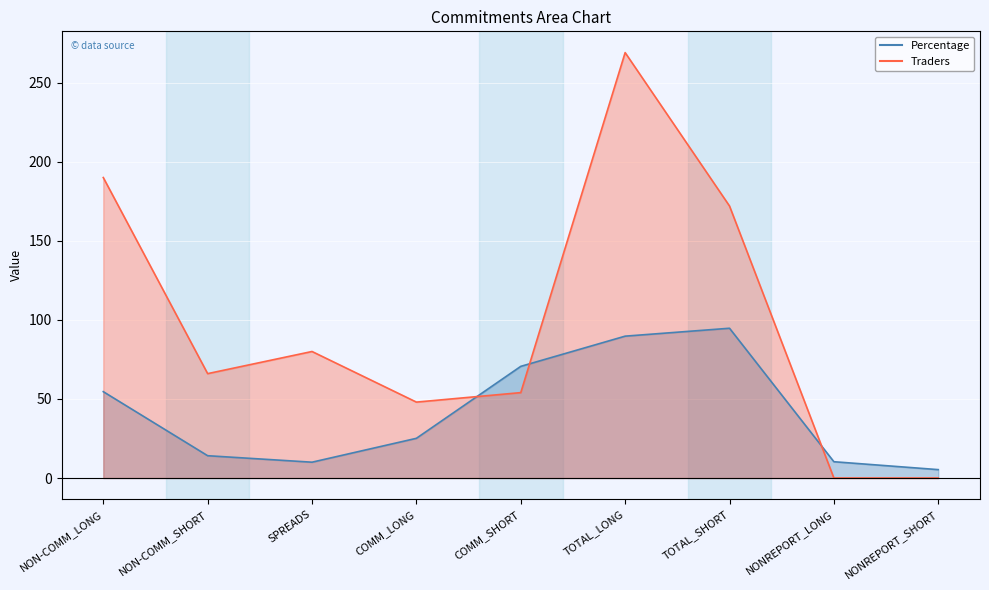

How many times do Traders and Percentage cross each other?

3